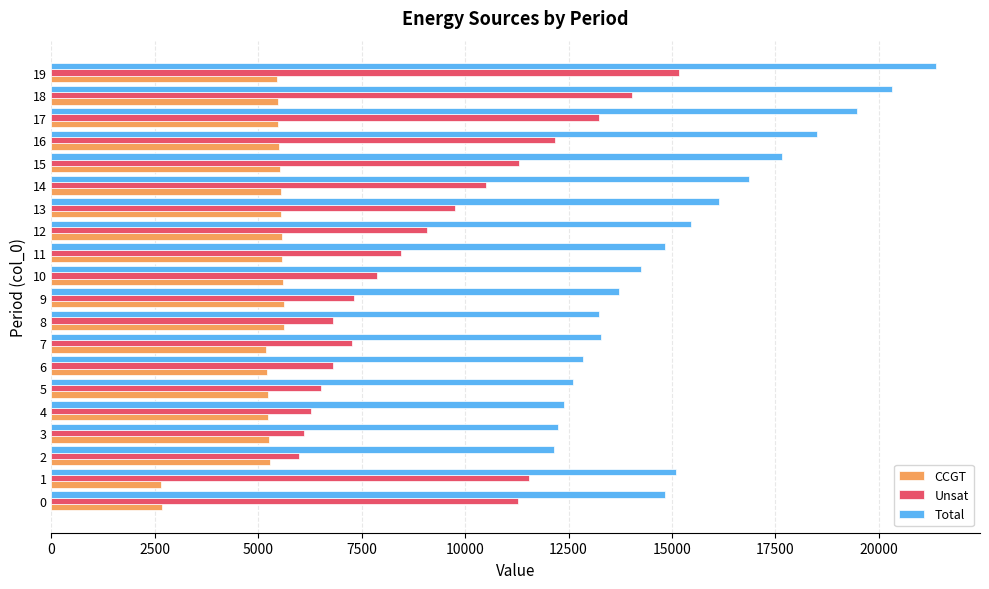

At 0, list the series in order from largest to smallest.

Total, Unsat, CCGT